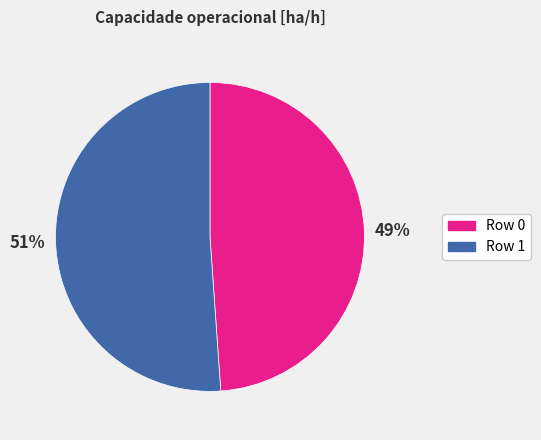

What is the ratio of the value at Row 0 to the value at Row 1?

1.0